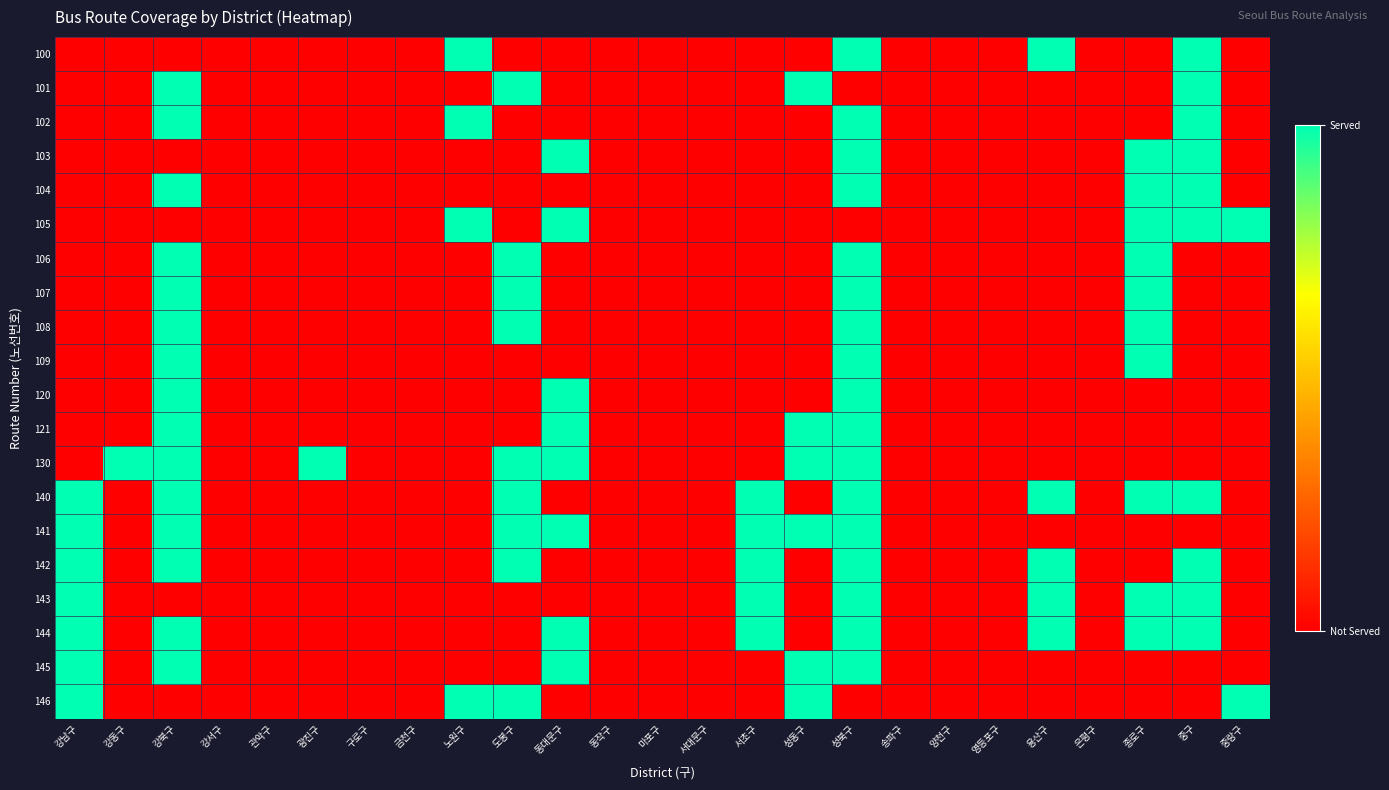

What is the spread (max minus min) of values at 중랑구?

1